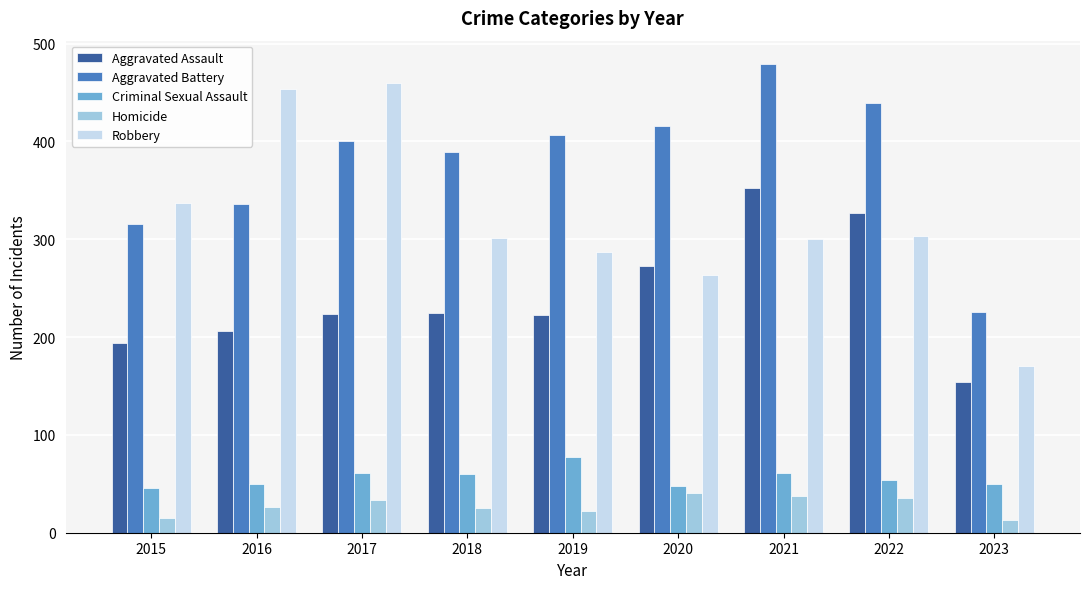

What is the value of the Criminal Sexual Assault bar at the 3rd from the left?

61